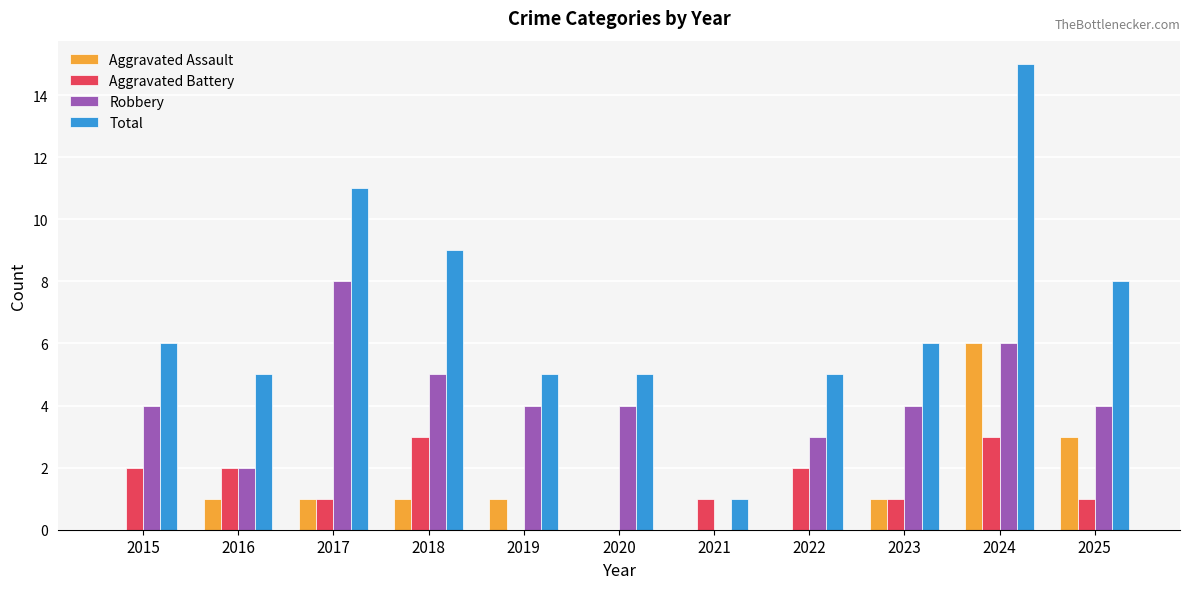

What is the greatest value displayed?

15